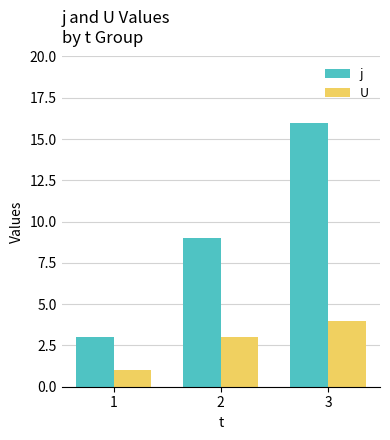

How many groups of bars are there?

3